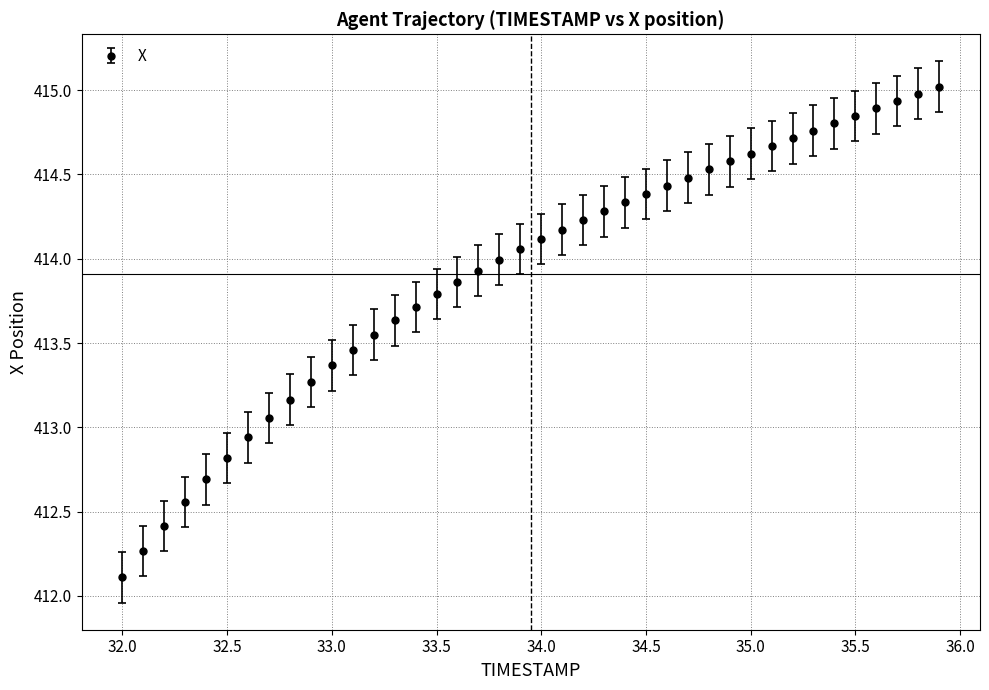

What is the difference between the maximum and minimum values?

2.9